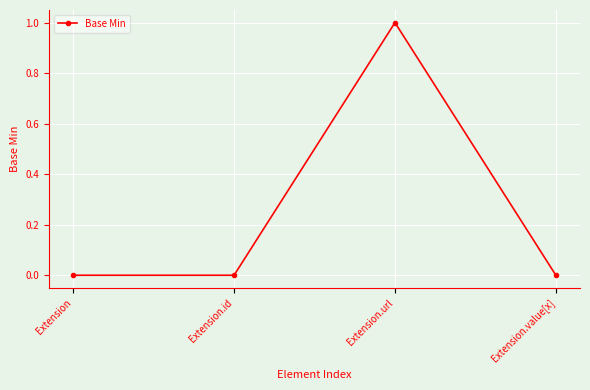

The chart shows a value of 0 at Extension.url. True or false?

False